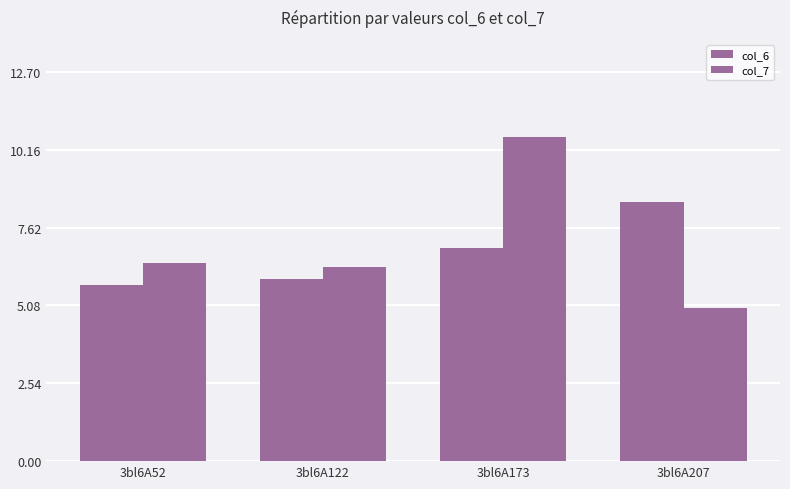

Rank the series by their maximum value, from highest to lowest.

col_7, col_6